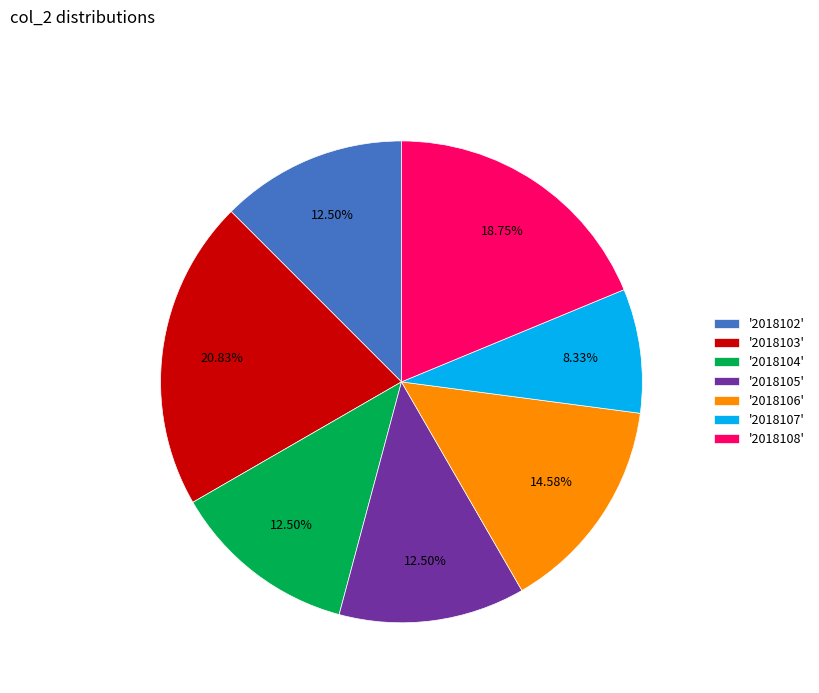

Is there a majority slice in this chart?

No